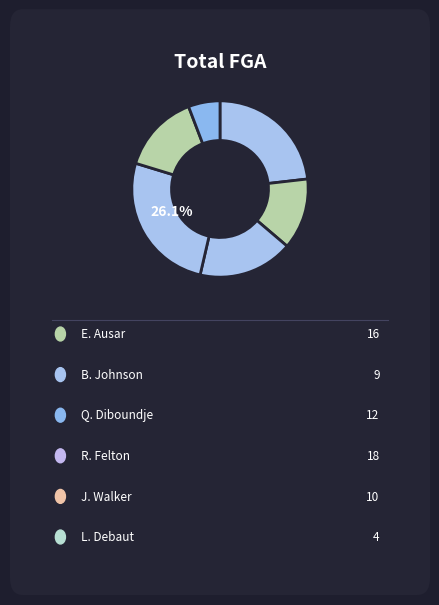

Count the number of slices in the pie.

6